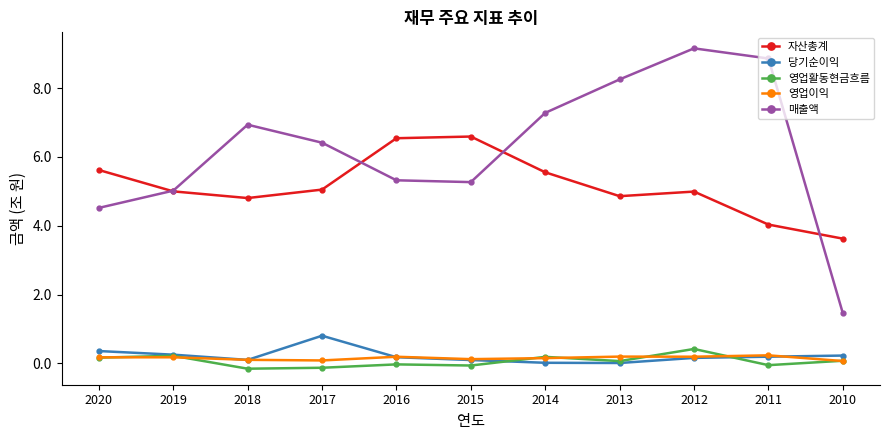

How many interior local peaks does the 자산총계 series have?

2